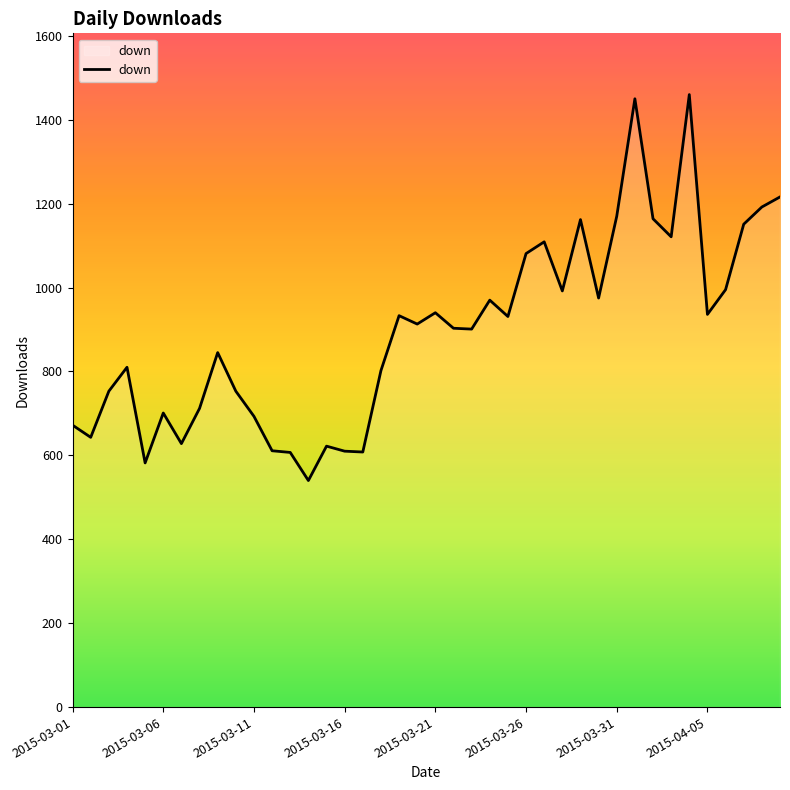

What is the greatest value displayed?

1460